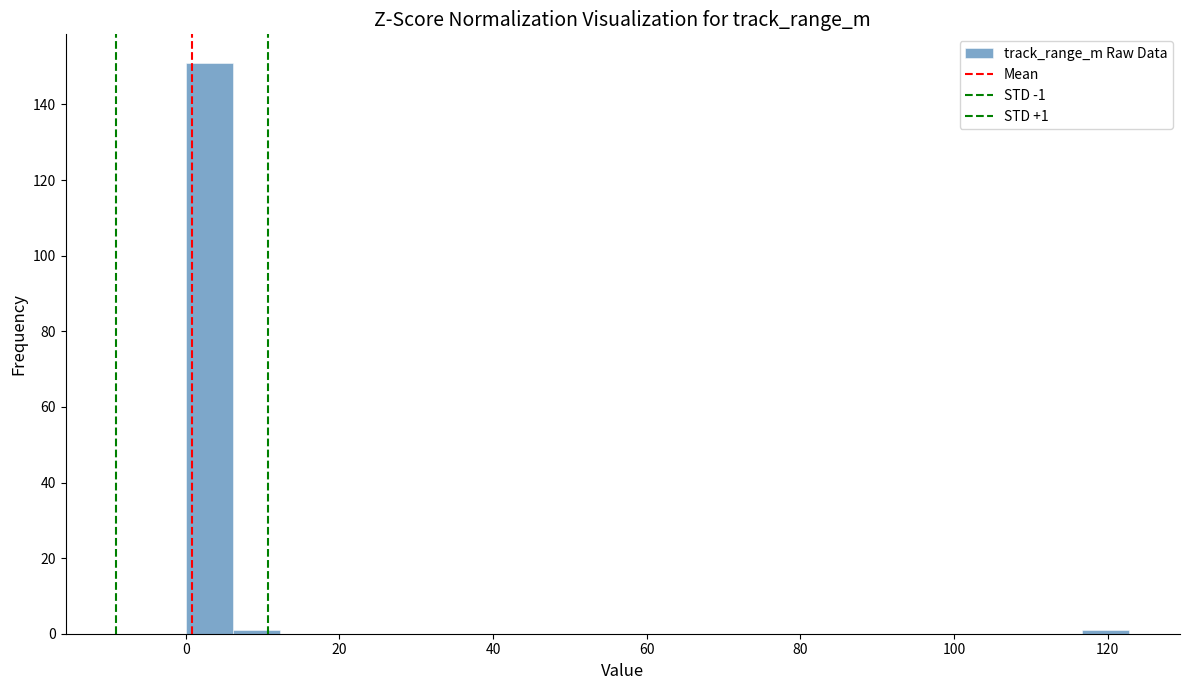

Around what value on the x-axis is the tallest bar? Give the approximate position of its centre, as read against the axis.

4